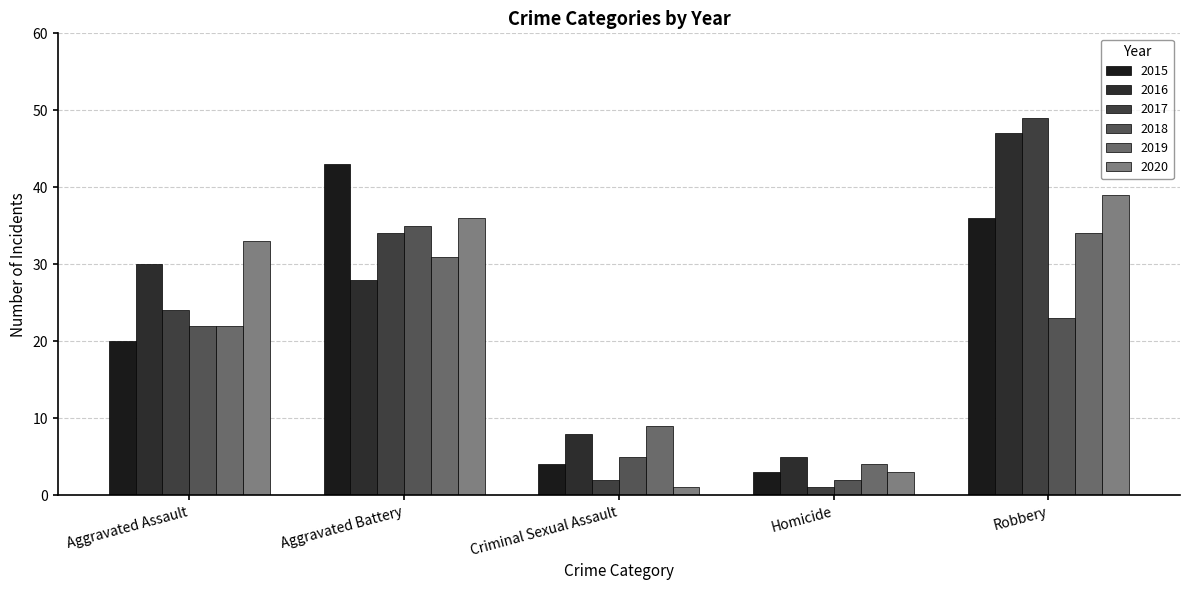

Which series has the largest total across all categories?

2016